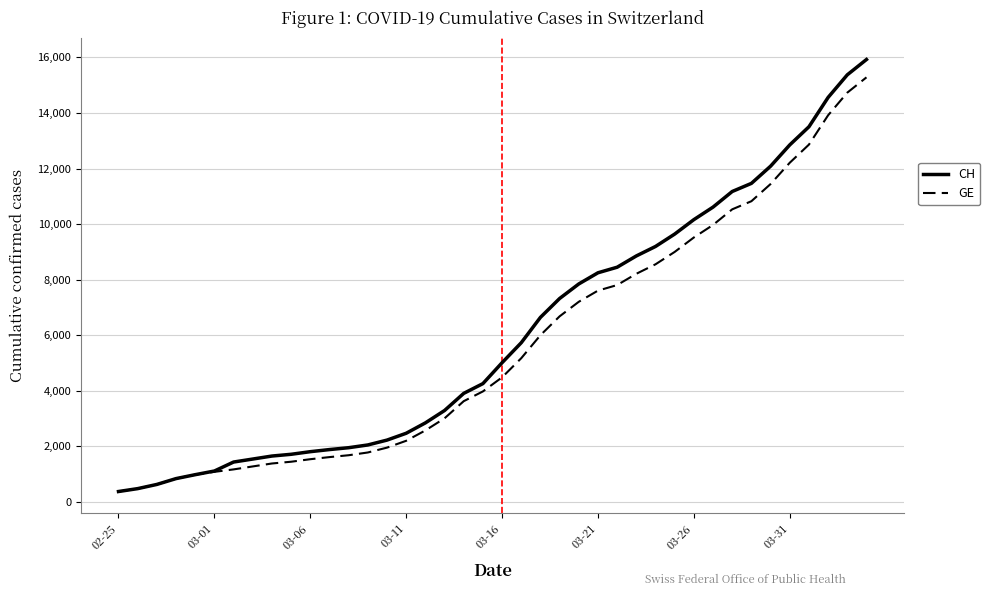

Which series has the largest total across all categories?

CH